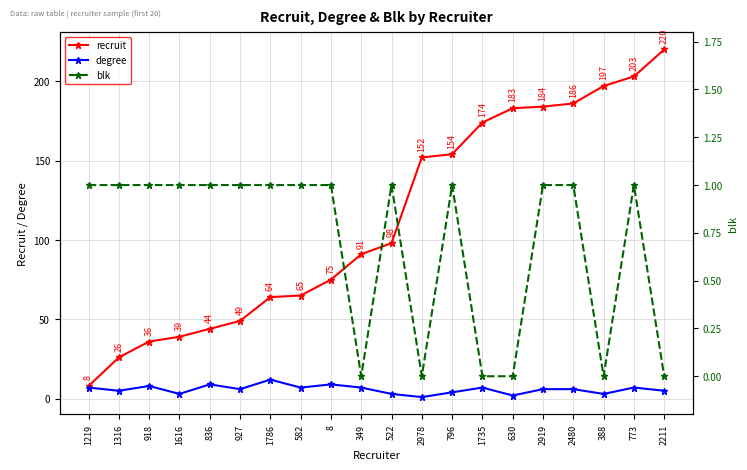

Is the value of recruit at 2919 greater than the value of degree at 1616?

Yes